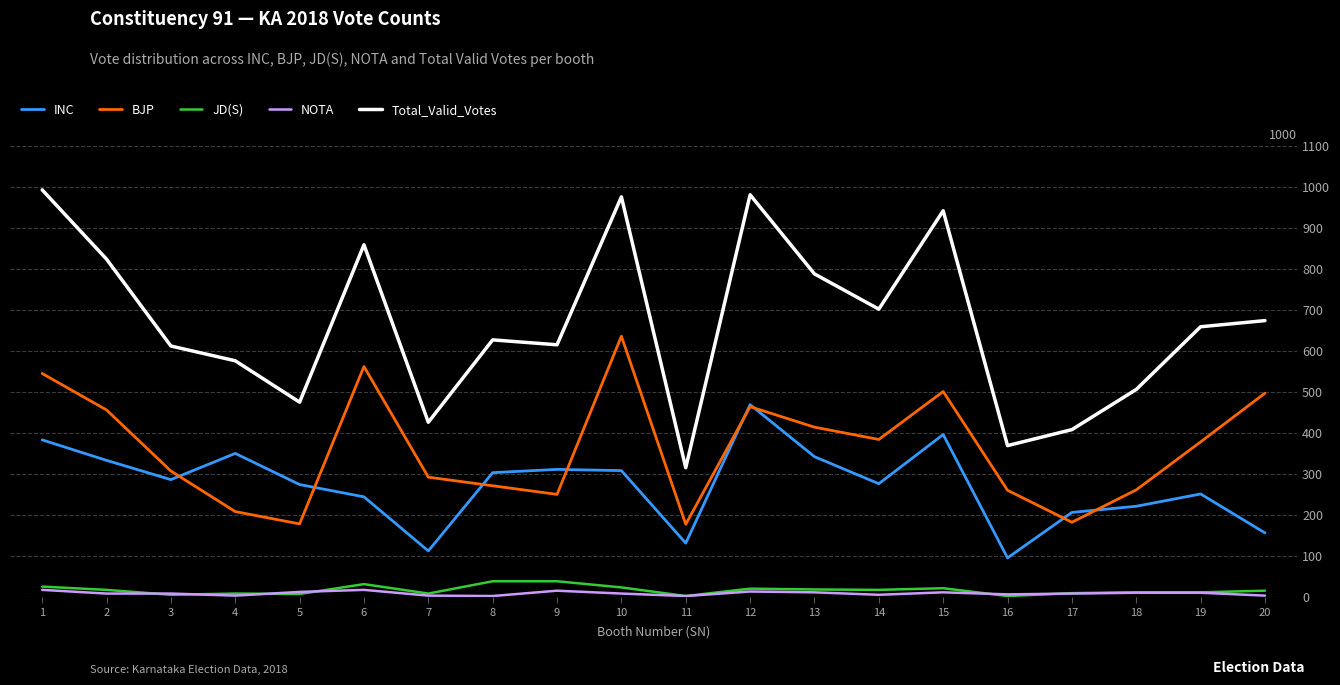

True or false: Total_Valid_Votes and BJP intersect in this chart.

False